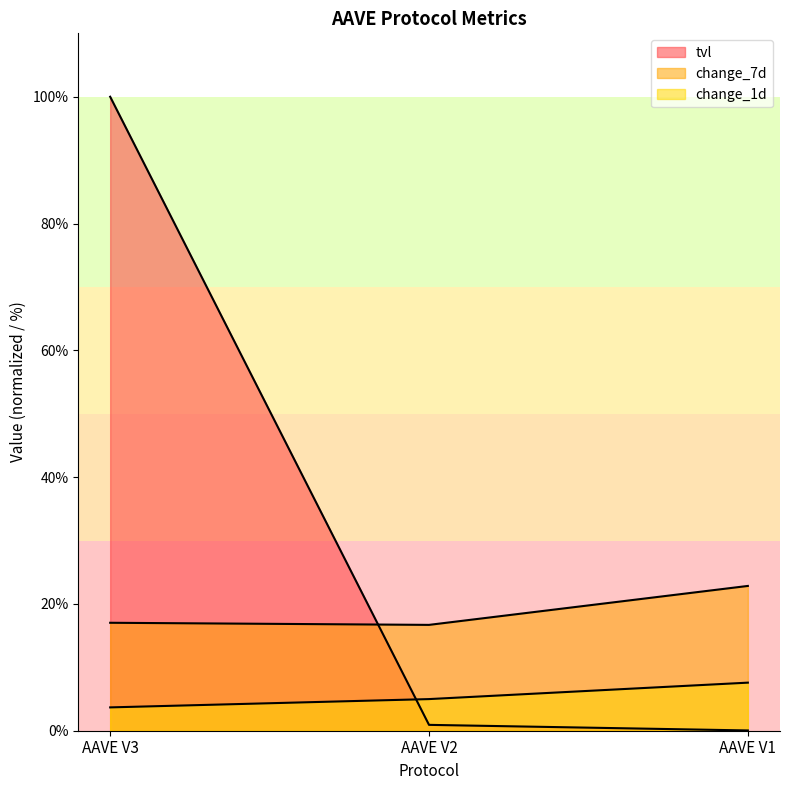

What is the difference between the maximum and minimum values in the tvl series?

100.0